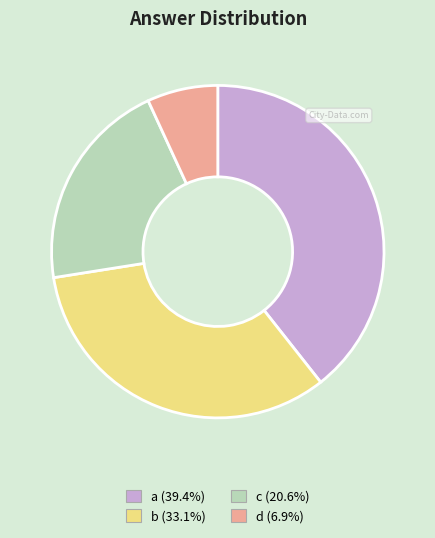

Does c represent more than half of the total?

No